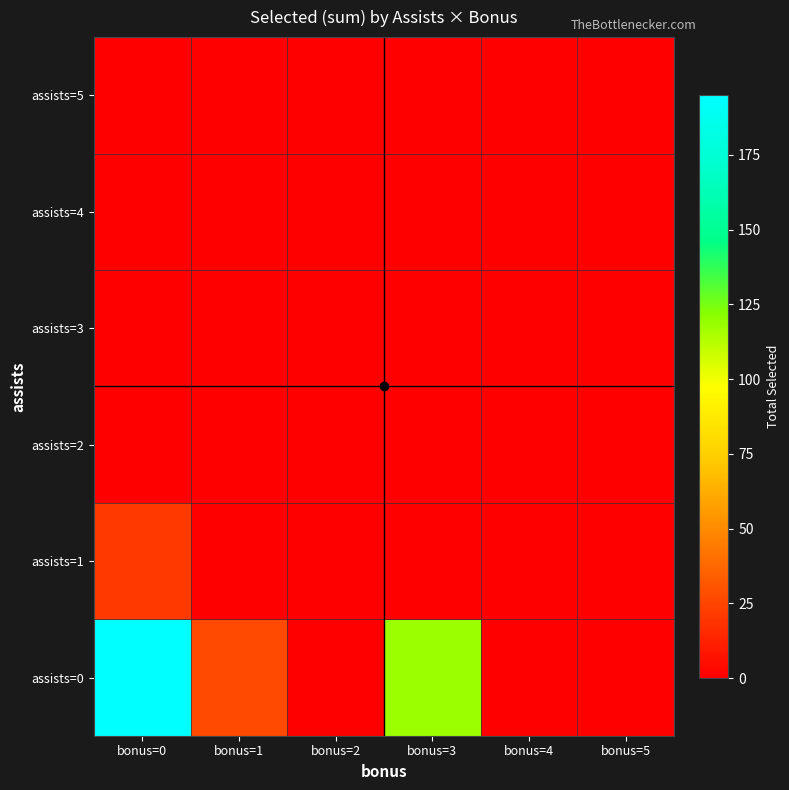

What is the spread (max minus min) of values at bonus=1?

27.0